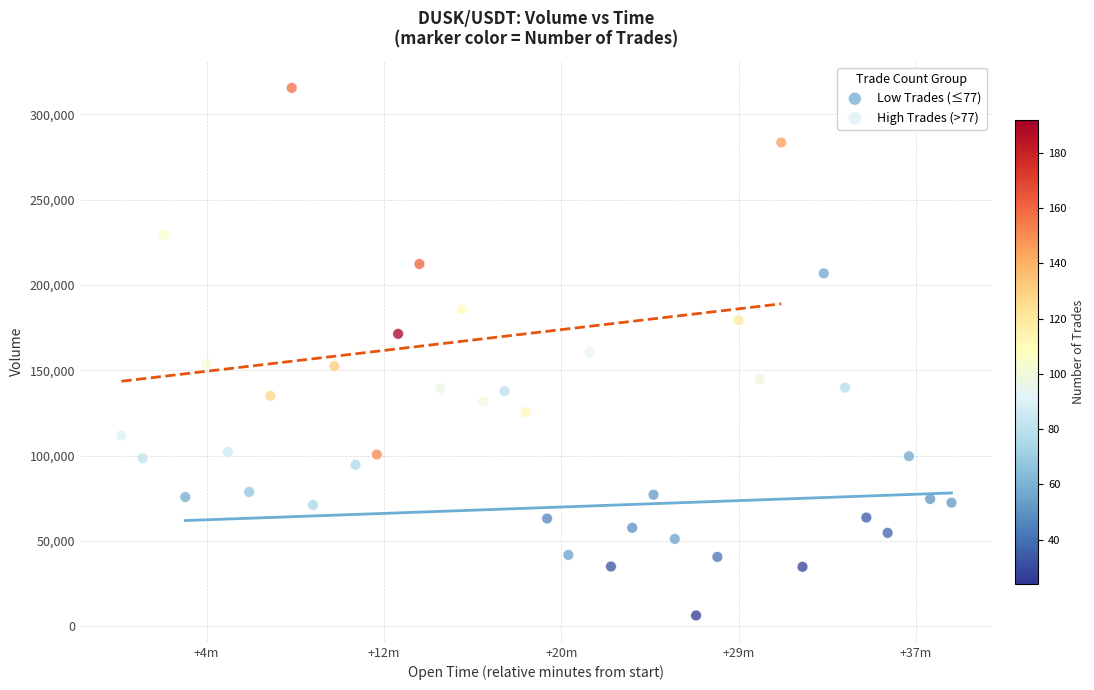

Which series reaches the maximum Y coordinate?

High Trades (>77)